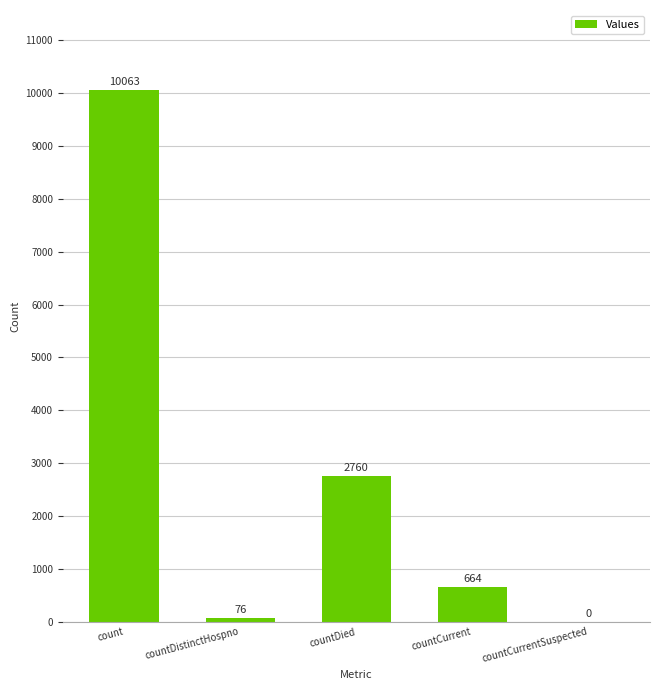

Count the number of data series in this chart.

1